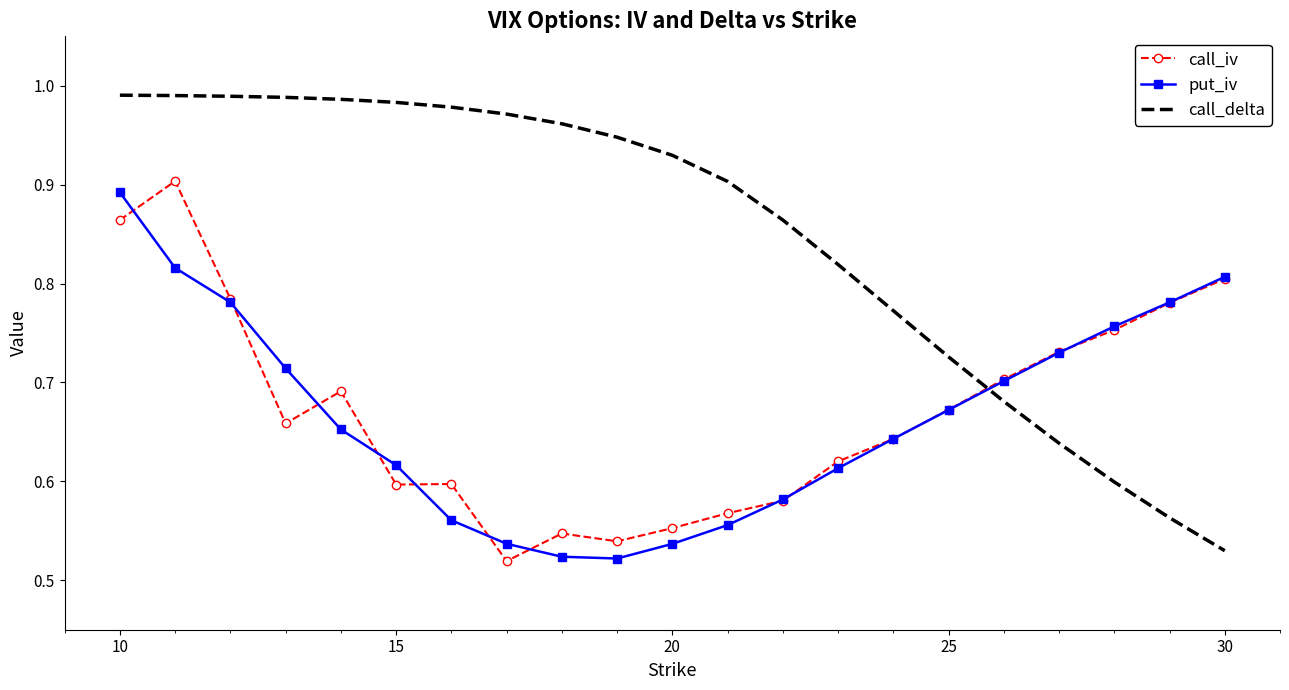

List the series in order of their peak value, lowest first.

put_iv, call_iv, call_delta